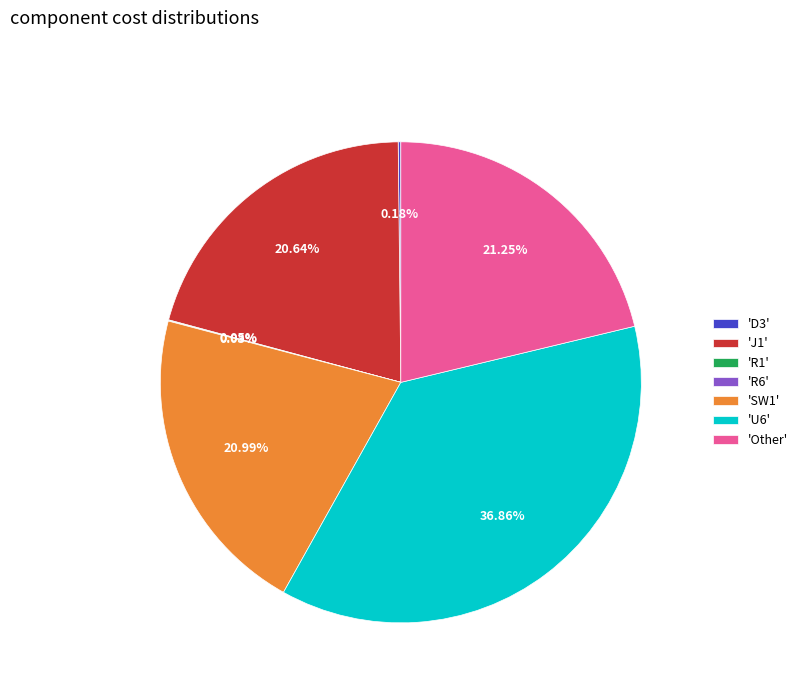

Does 'U6' account for over 50% of the chart?

No